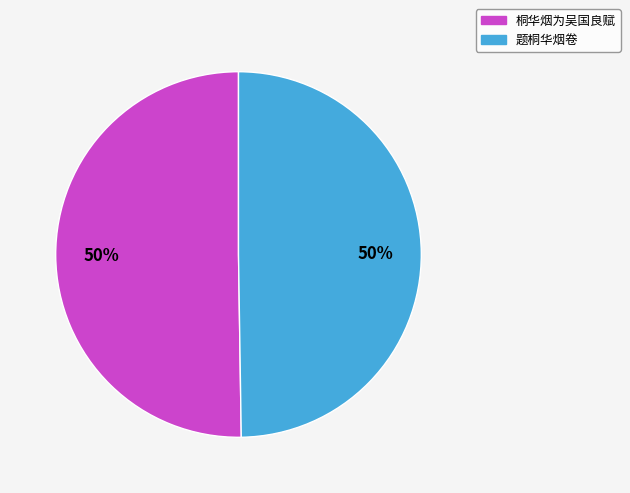

Is it true that 题桐华烟卷 is 50% of the pie?

True